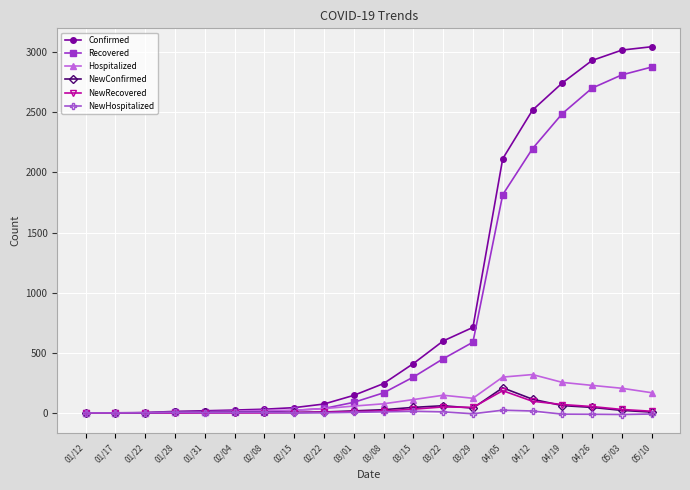

At how many categories does at least one series exceed 2288?

5